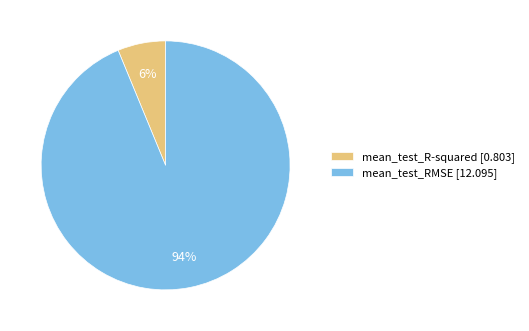

Which slice is the smallest?

mean_test_R-squared